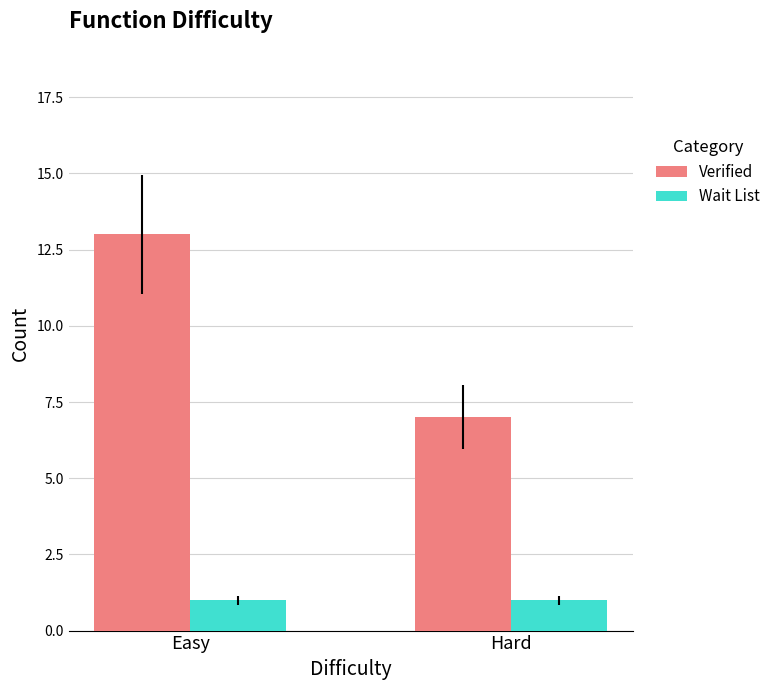

Rank the categories by Verified value from highest to lowest.

Easy, Hard